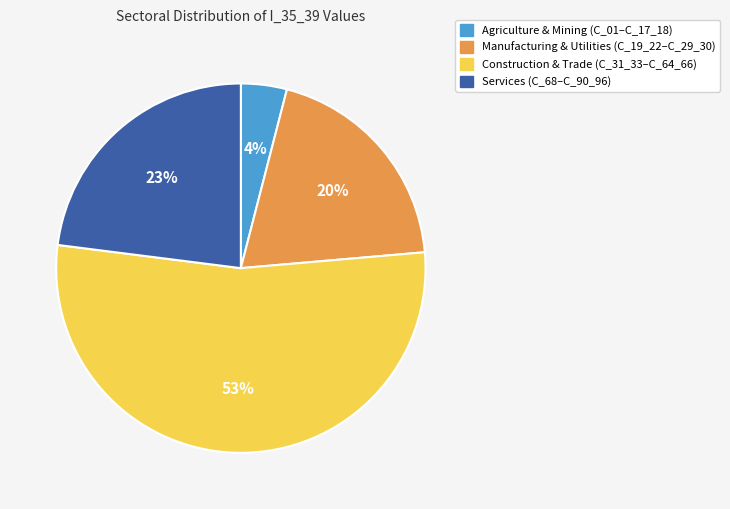

To the nearest percent, what is the difference between the largest and smallest slice percentages?

49%